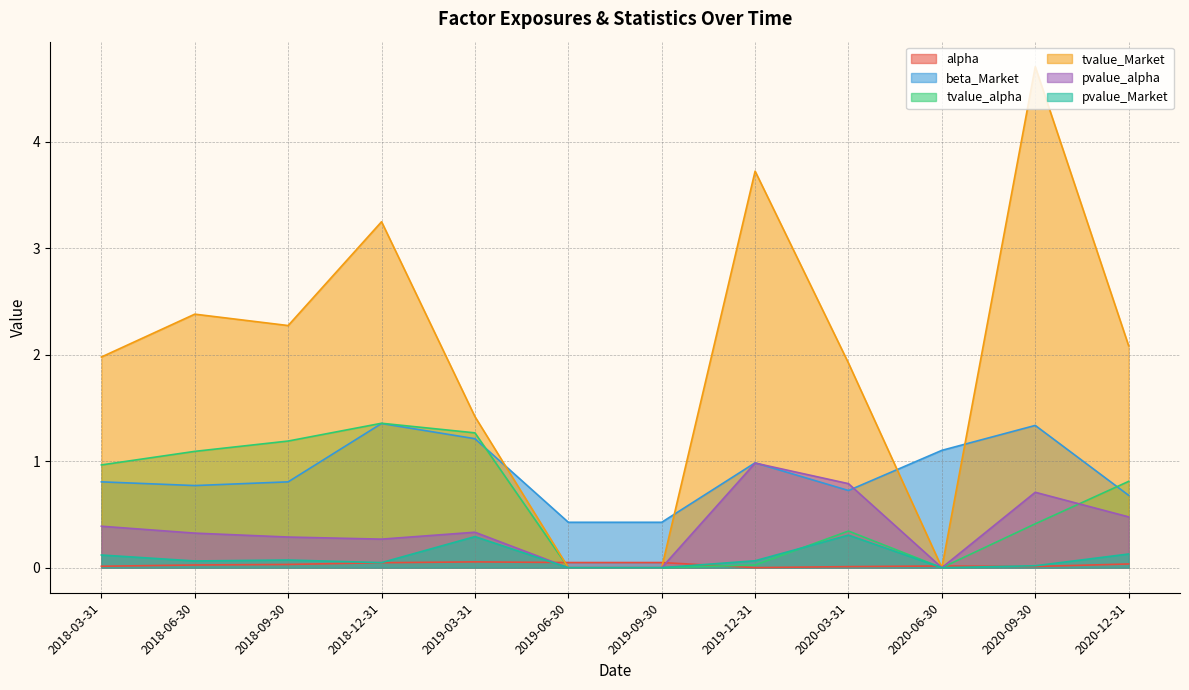

Is it true that tvalue_Market equals 3.2 at 2020-06-30?

False